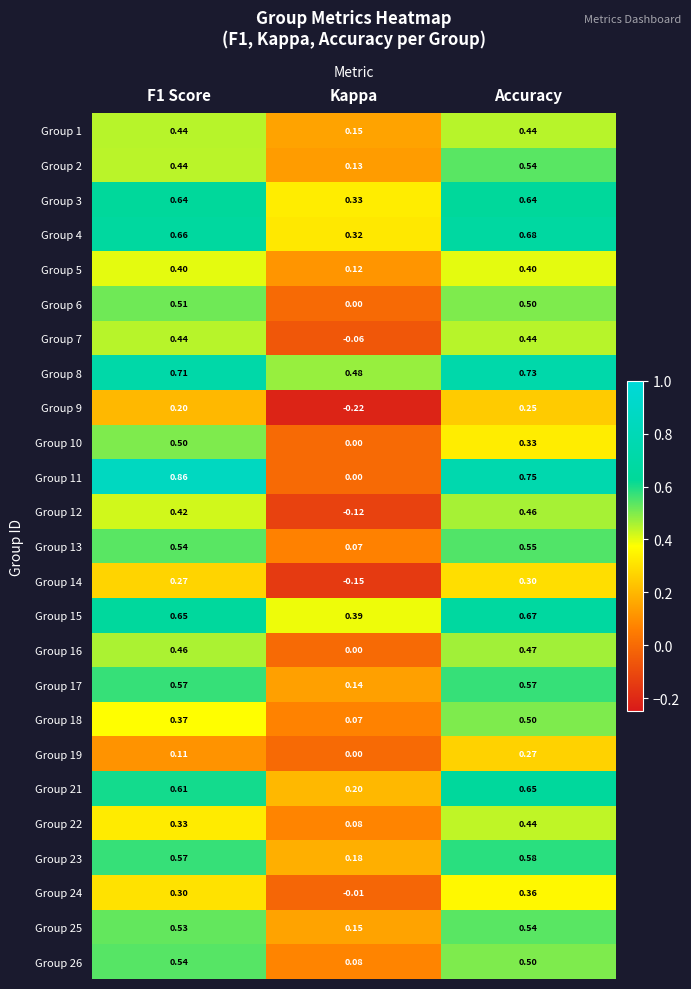

At which label is Group 6 closest to 0?

Kappa